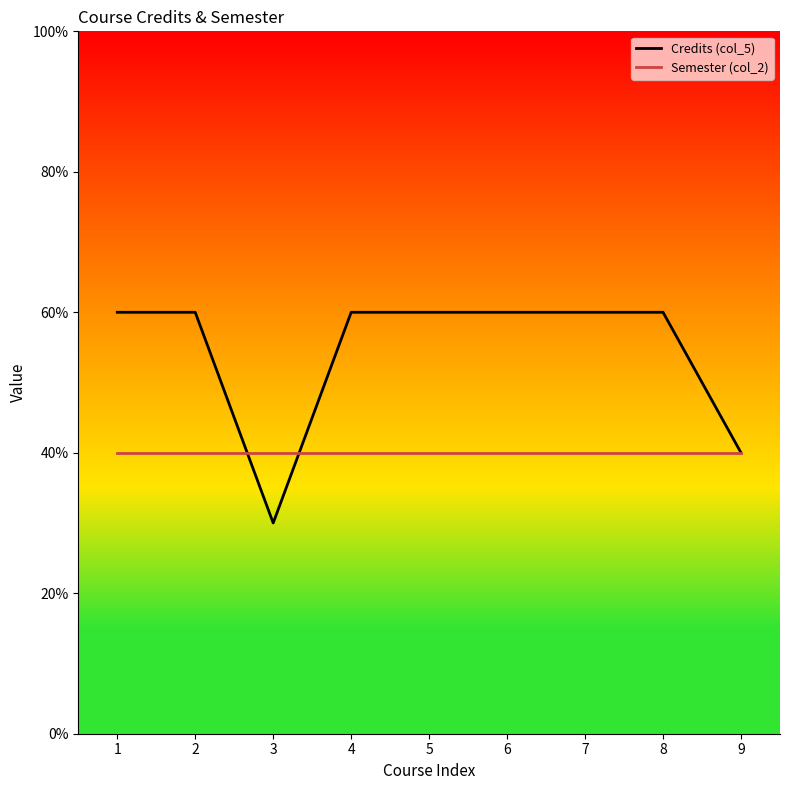

Between 9 and 6, which is larger?

6